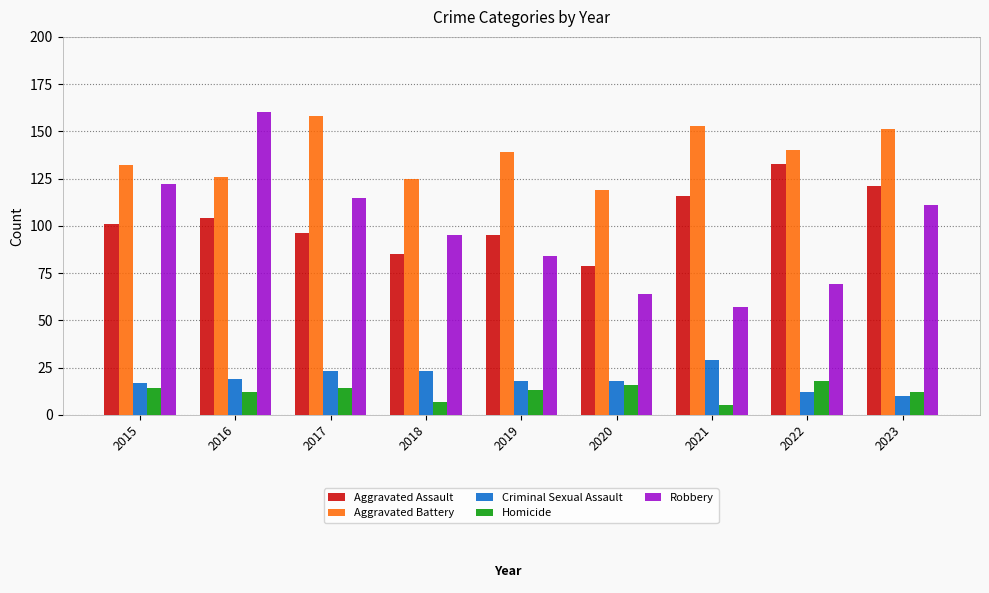

What value does the Robbery series have at 2022?

69